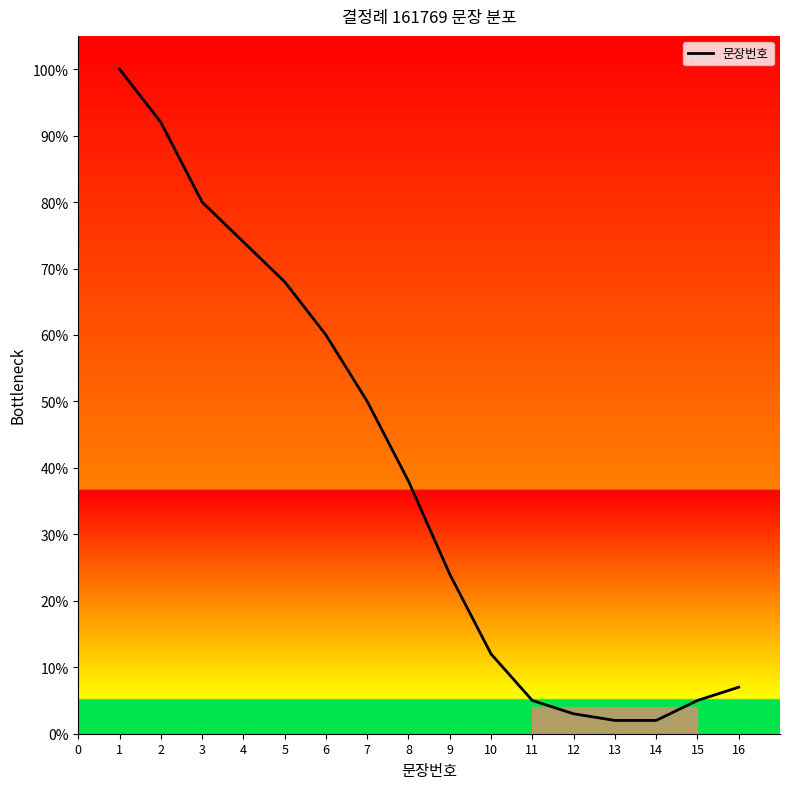

How many lines are shown in the chart?

1